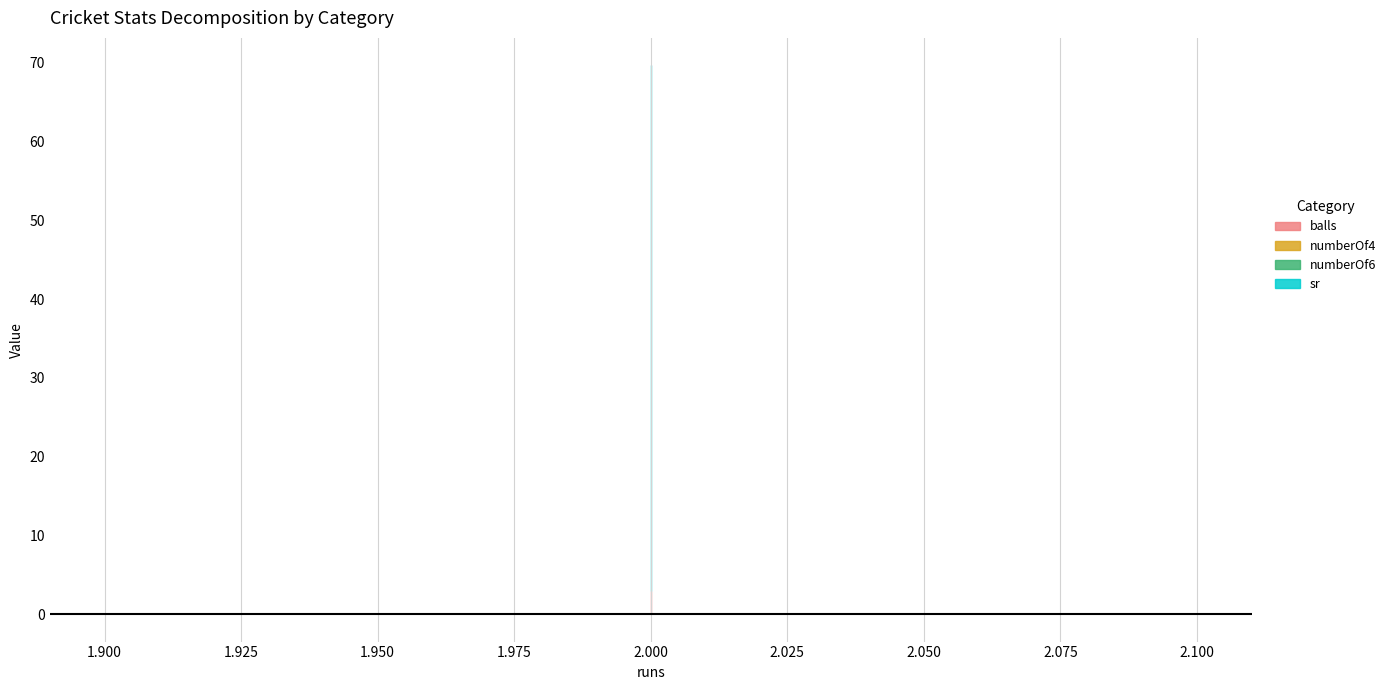

Is the value of numberOf4 at 2 greater than the value of numberOf6 at 2?

No